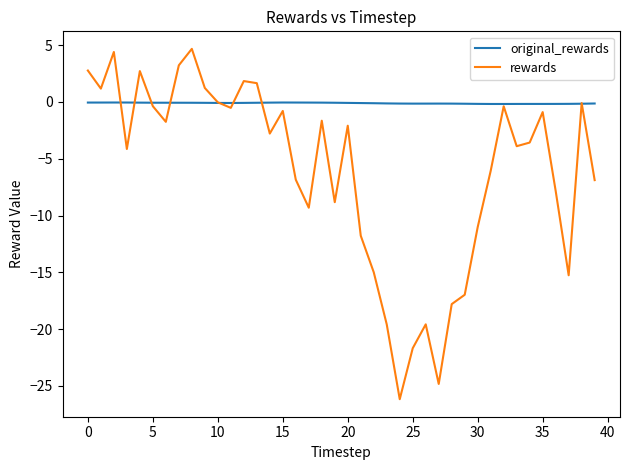

What is the difference between the second highest and minimum values in the original_rewards series?

0.1